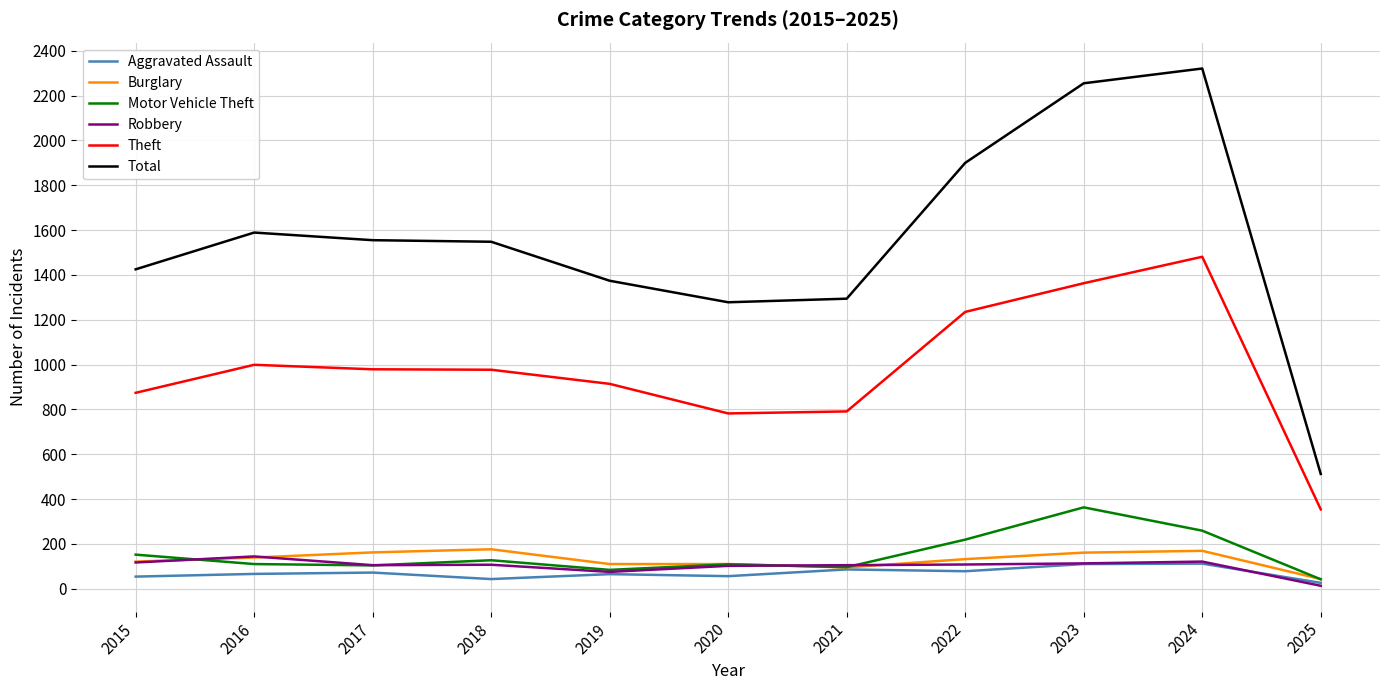

What is the sum of all Theft values?

10749